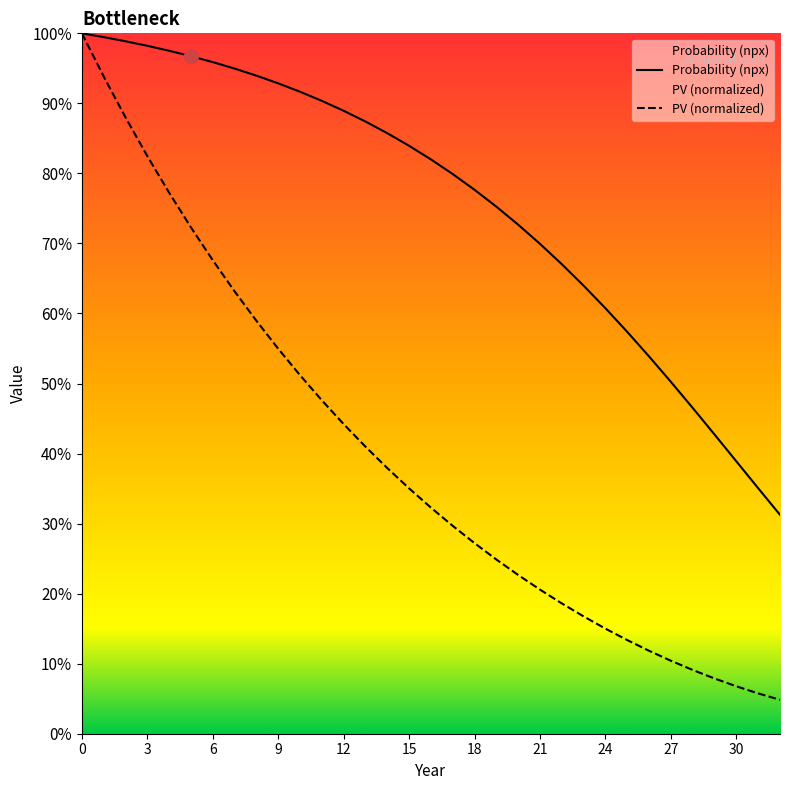

How many lines are shown in the chart?

2